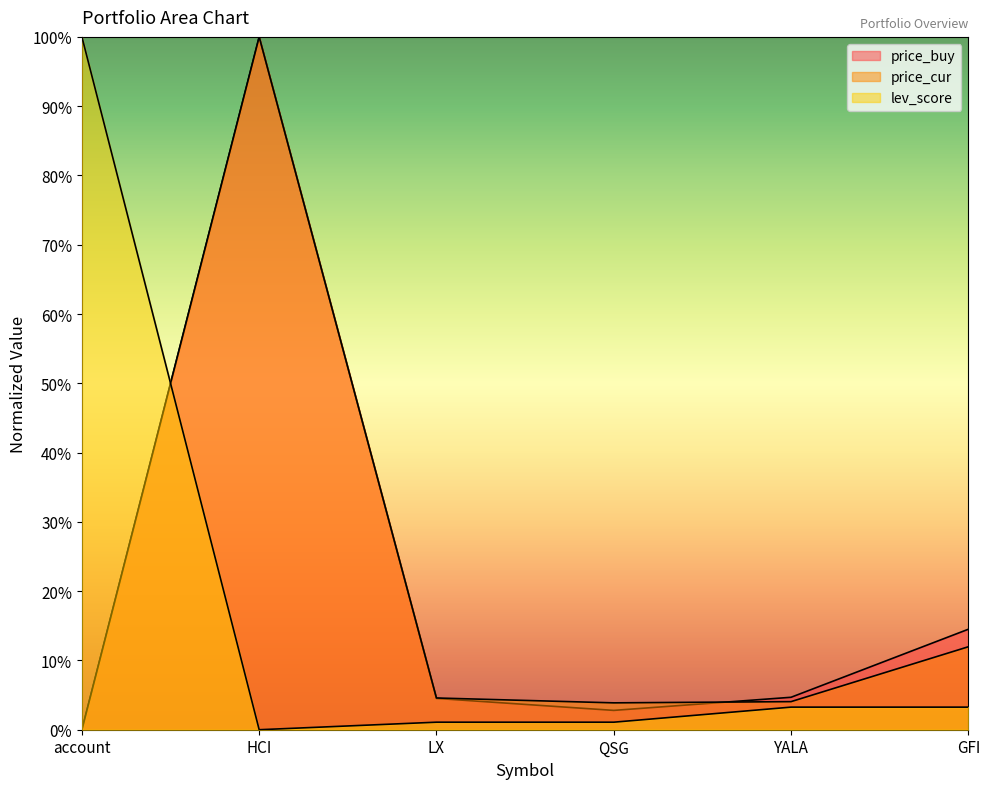

What position from the right is account?

6